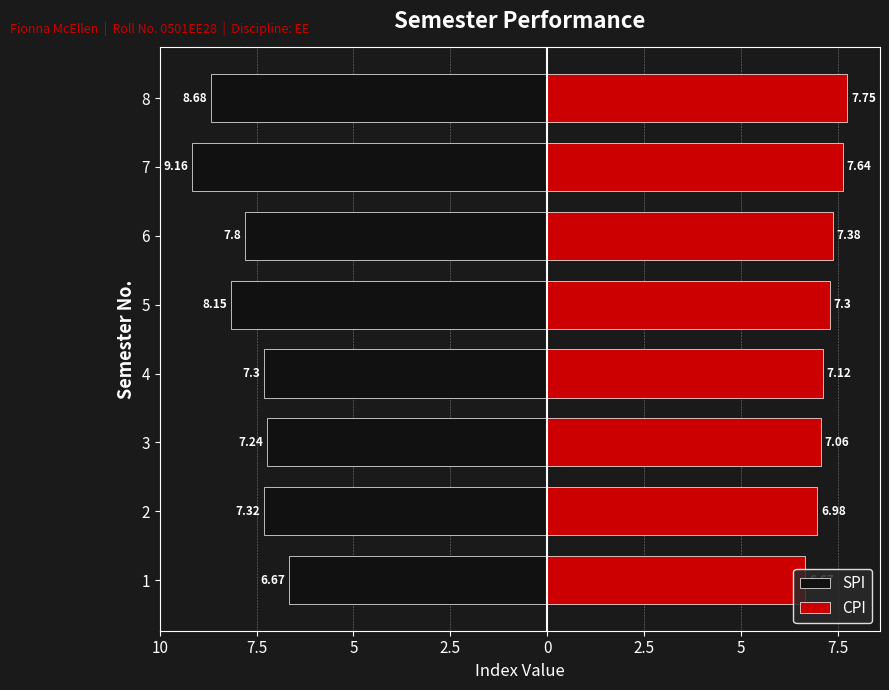

How many bars are there in total?

16